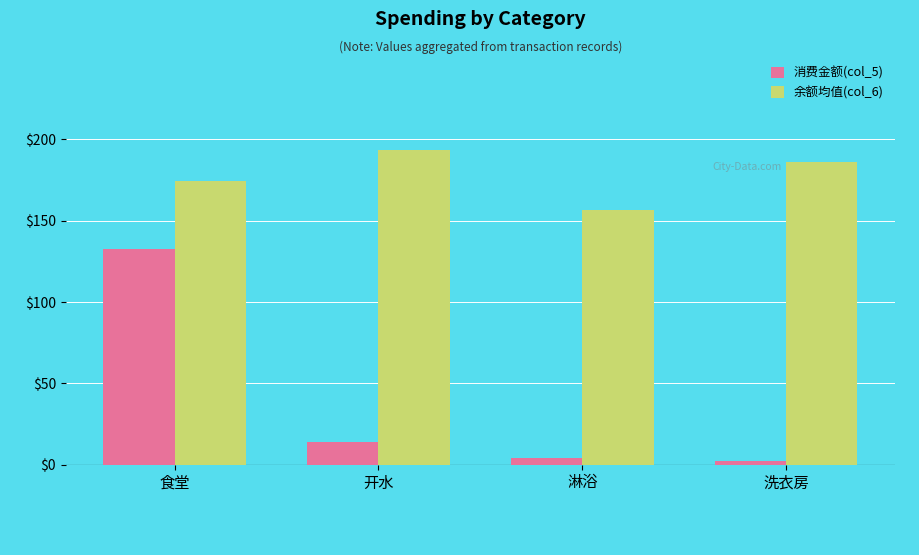

Reading right to left, what are all the values shown in this chart?

消费金额(col_5): 洗衣房=2.5	淋浴=4.3	开水=13.7	食堂=132.7
余额均值(col_6): 洗衣房=185.9	淋浴=156.4	开水=193.6	食堂=174.4